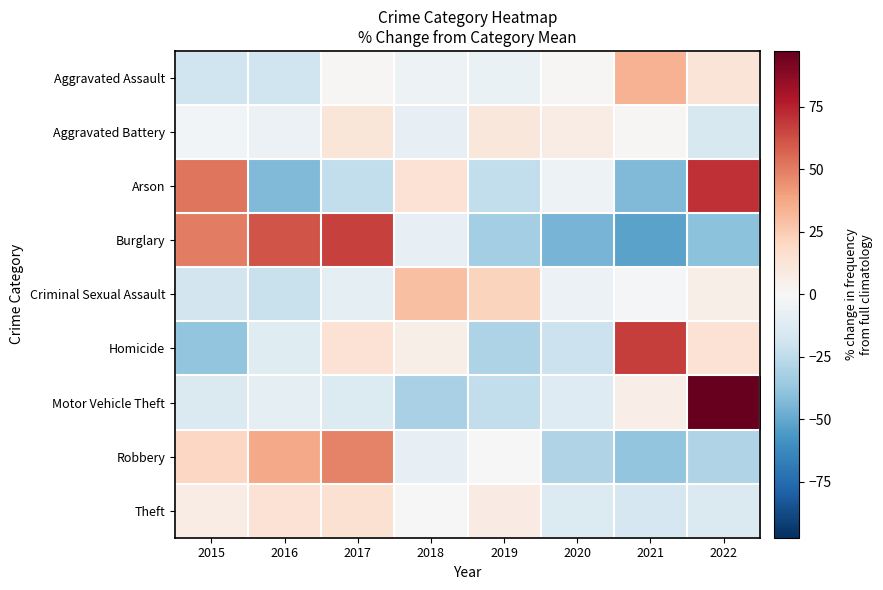

At 2015, list the series in order from largest to smallest.

Arson, Burglary, Robbery, Theft, Aggravated Battery, Motor Vehicle Theft, Criminal Sexual Assault, Aggravated Assault, Homicide